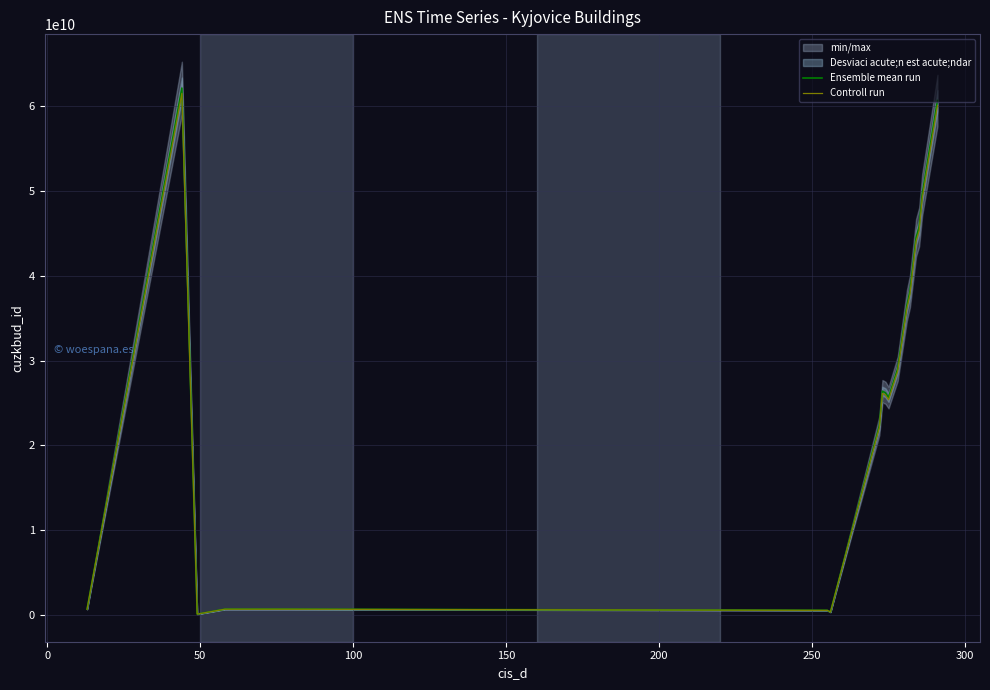

True or false: Ensemble mean run has a value of 56190260183.3 at 15.

False